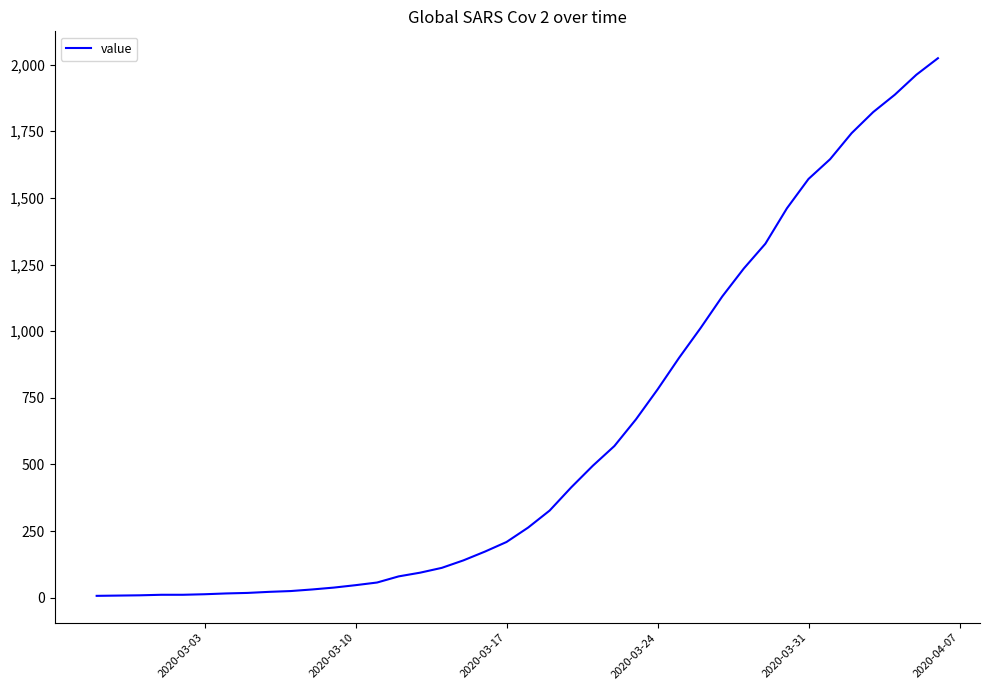

What is the difference between the second highest and minimum values?

1955